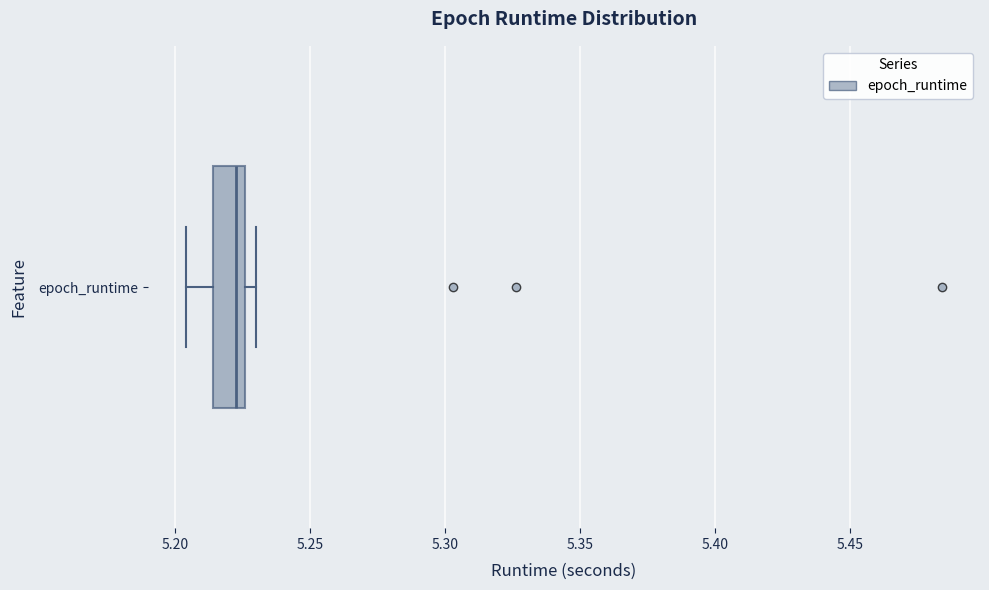

Read this box plot against the x-axis: the position of the median line, the range covered by the box, and the ends of both whiskers. The values are not printed on the chart, so give them approximately, as read against the axis.

median 5.220, box 5.215 to 5.225, whiskers 5.205 to 5.230